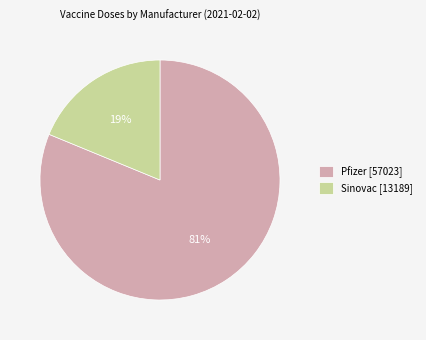

Which category has the biggest portion of the pie?

Pfizer [57023]